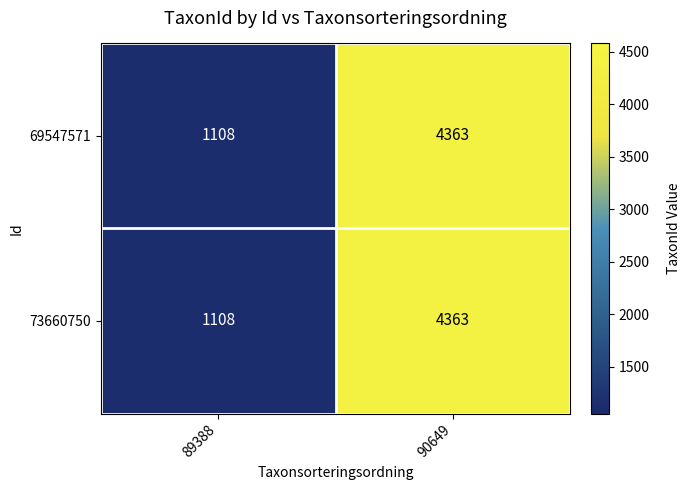

Which label corresponds to the smallest value in the chart?

89388